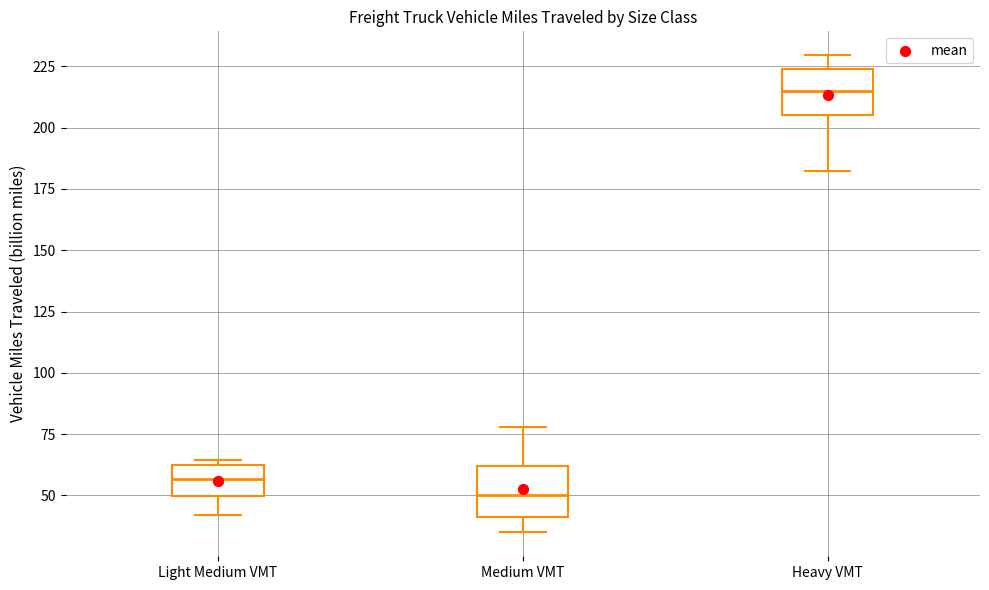

Reading left to right, transcribe this box plot: for each box, give where its median line is, the range the box spans, and where its two whiskers end, as read against the y-axis. The values are not printed on the chart, so give them approximately, as read against the axis.

Light Medium VMT: median 55, box 50 to 60, whiskers 40 to 65
Medium VMT: median 50, box 40 to 60, whiskers 35 to 80
Heavy VMT: median 215, box 205 to 225, whiskers 180 to 230